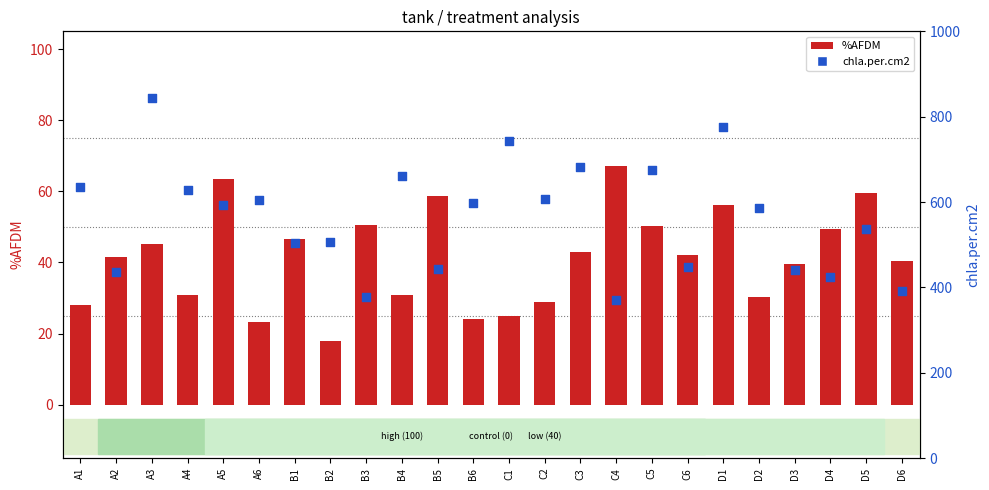

What are all the series names shown in the legend?

%AFDM, chla.per.cm2